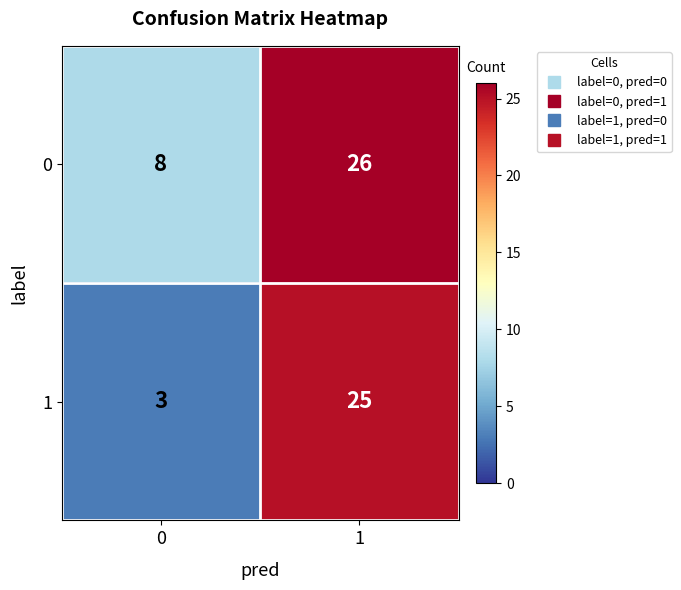

Rank the series by their maximum value, from lowest to highest.

1, 0